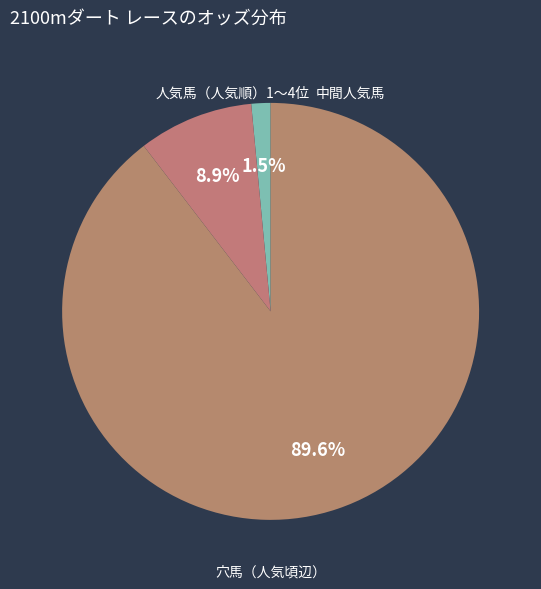

How many slices are in this pie chart?

3